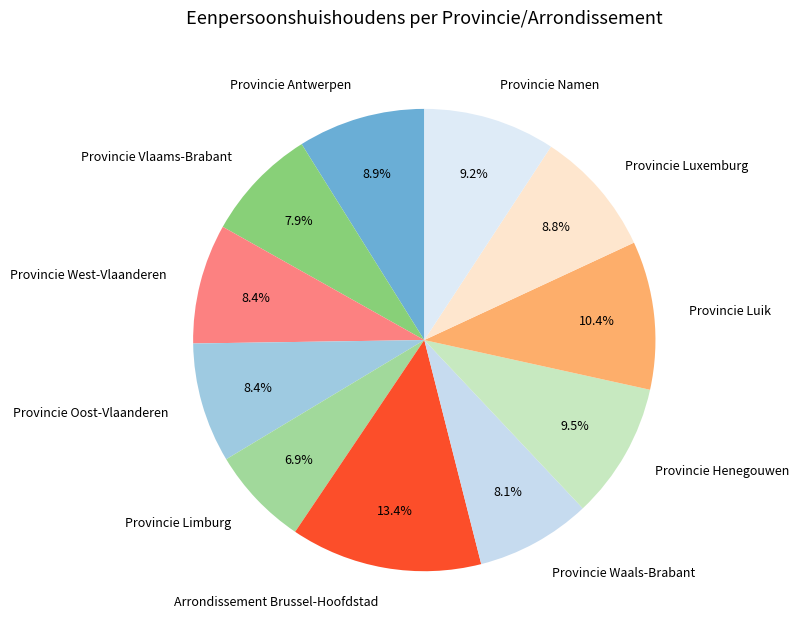

Do Provincie Luik and Provincie West-Vlaanderen together represent more than half of the pie?

No